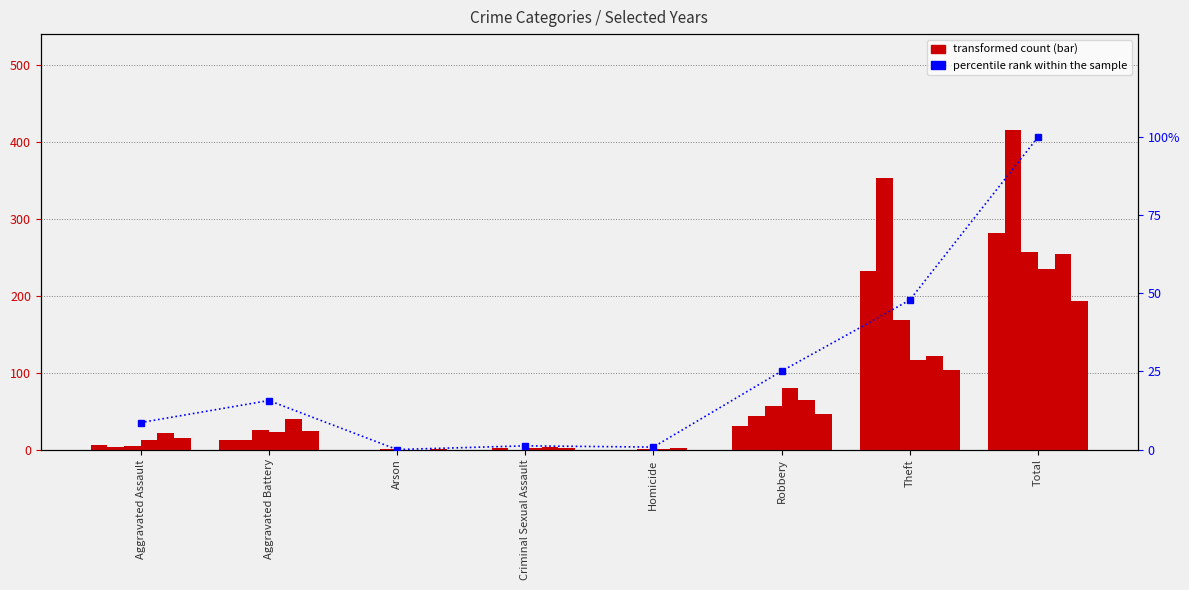

Between Criminal Sexual Assault and Robbery, which is larger?

Robbery